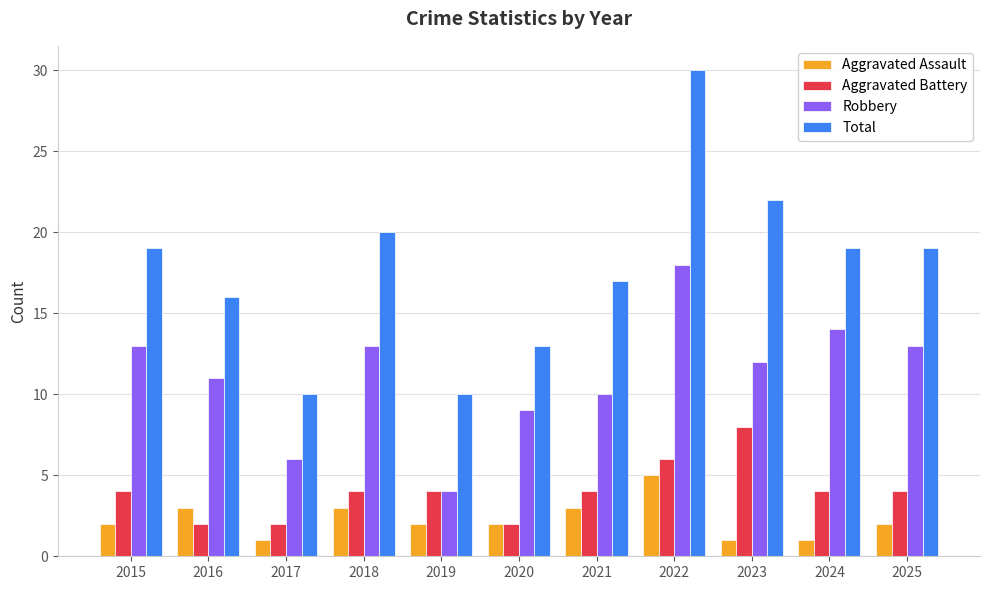

At 2023, list the series in order from smallest to largest.

Aggravated Assault, Aggravated Battery, Robbery, Total